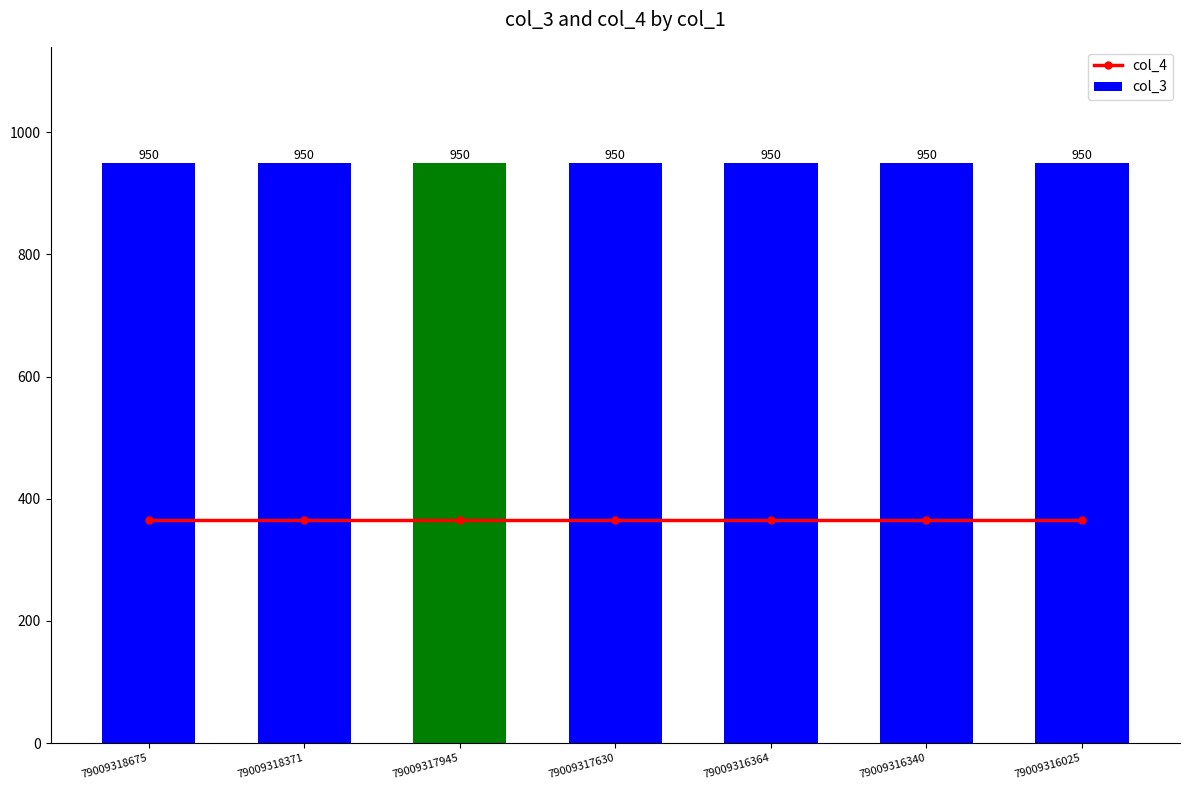

Which category has the highest value in the col_4 series?

79009318675